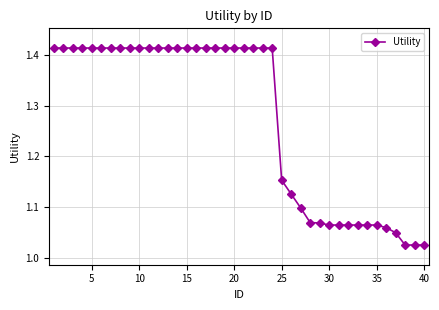

What is the difference between the maximum and minimum values?

0.4